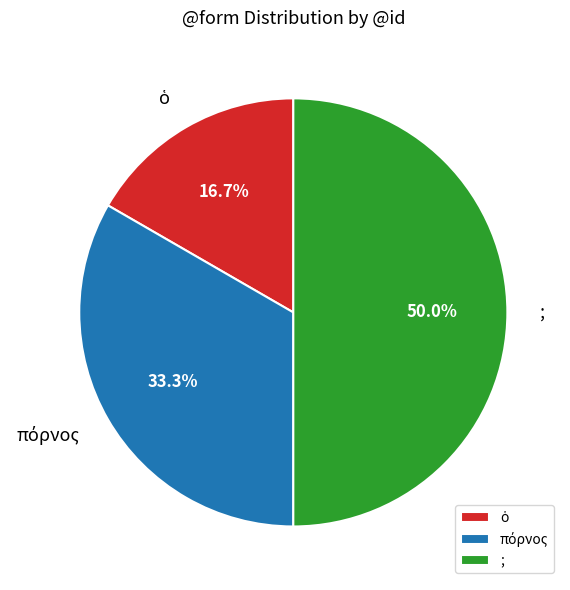

How much of the chart is everything except ;?

50.0%